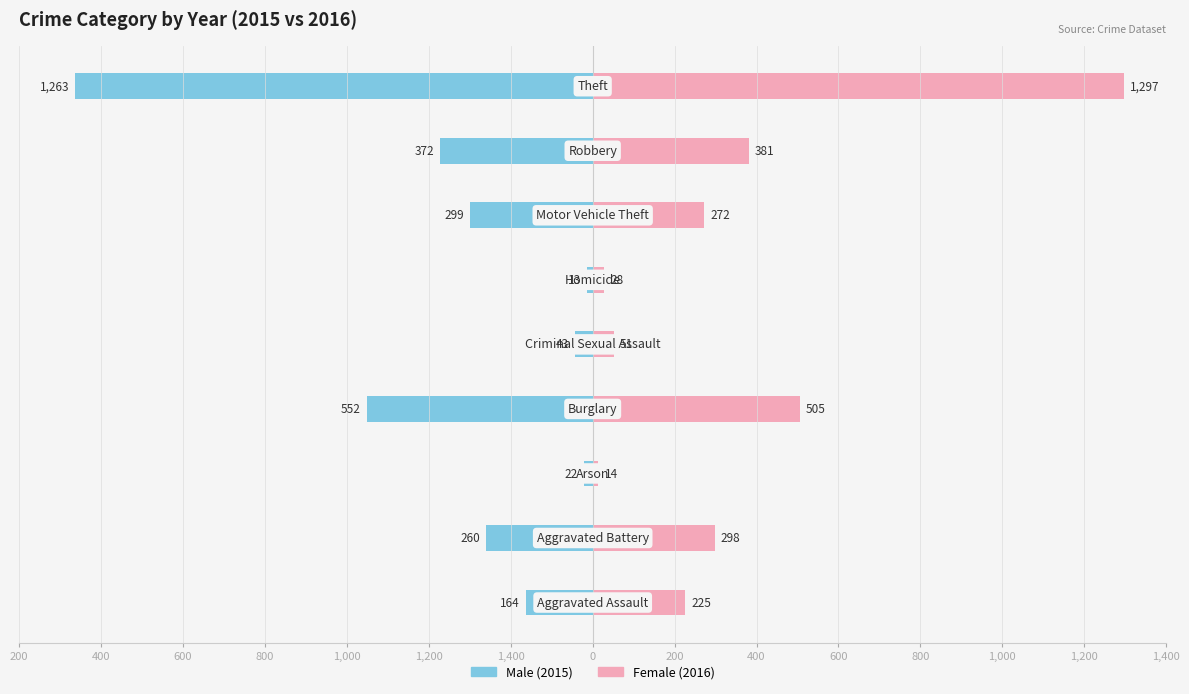

Reading right to left, what are all the values shown in this chart?

Male: 200=-1263	0=-372	200=-299	400=-13	600=-43	800=-552	1,000=-22	1,200=-260	1,400=-164
Female: 200=1297	0=381	200=272	400=28	600=51	800=505	1,000=14	1,200=298	1,400=225